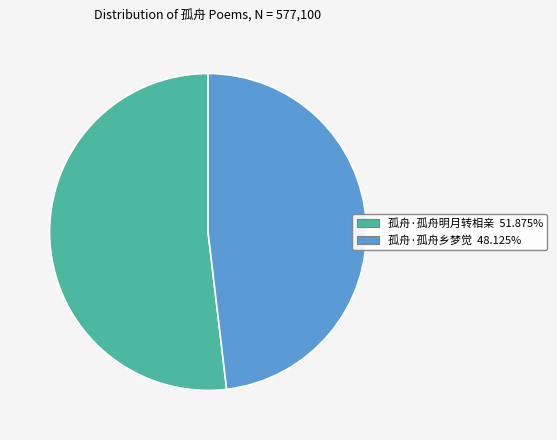

Which category accounts for the majority?

孤舟·孤舟明月转相亲